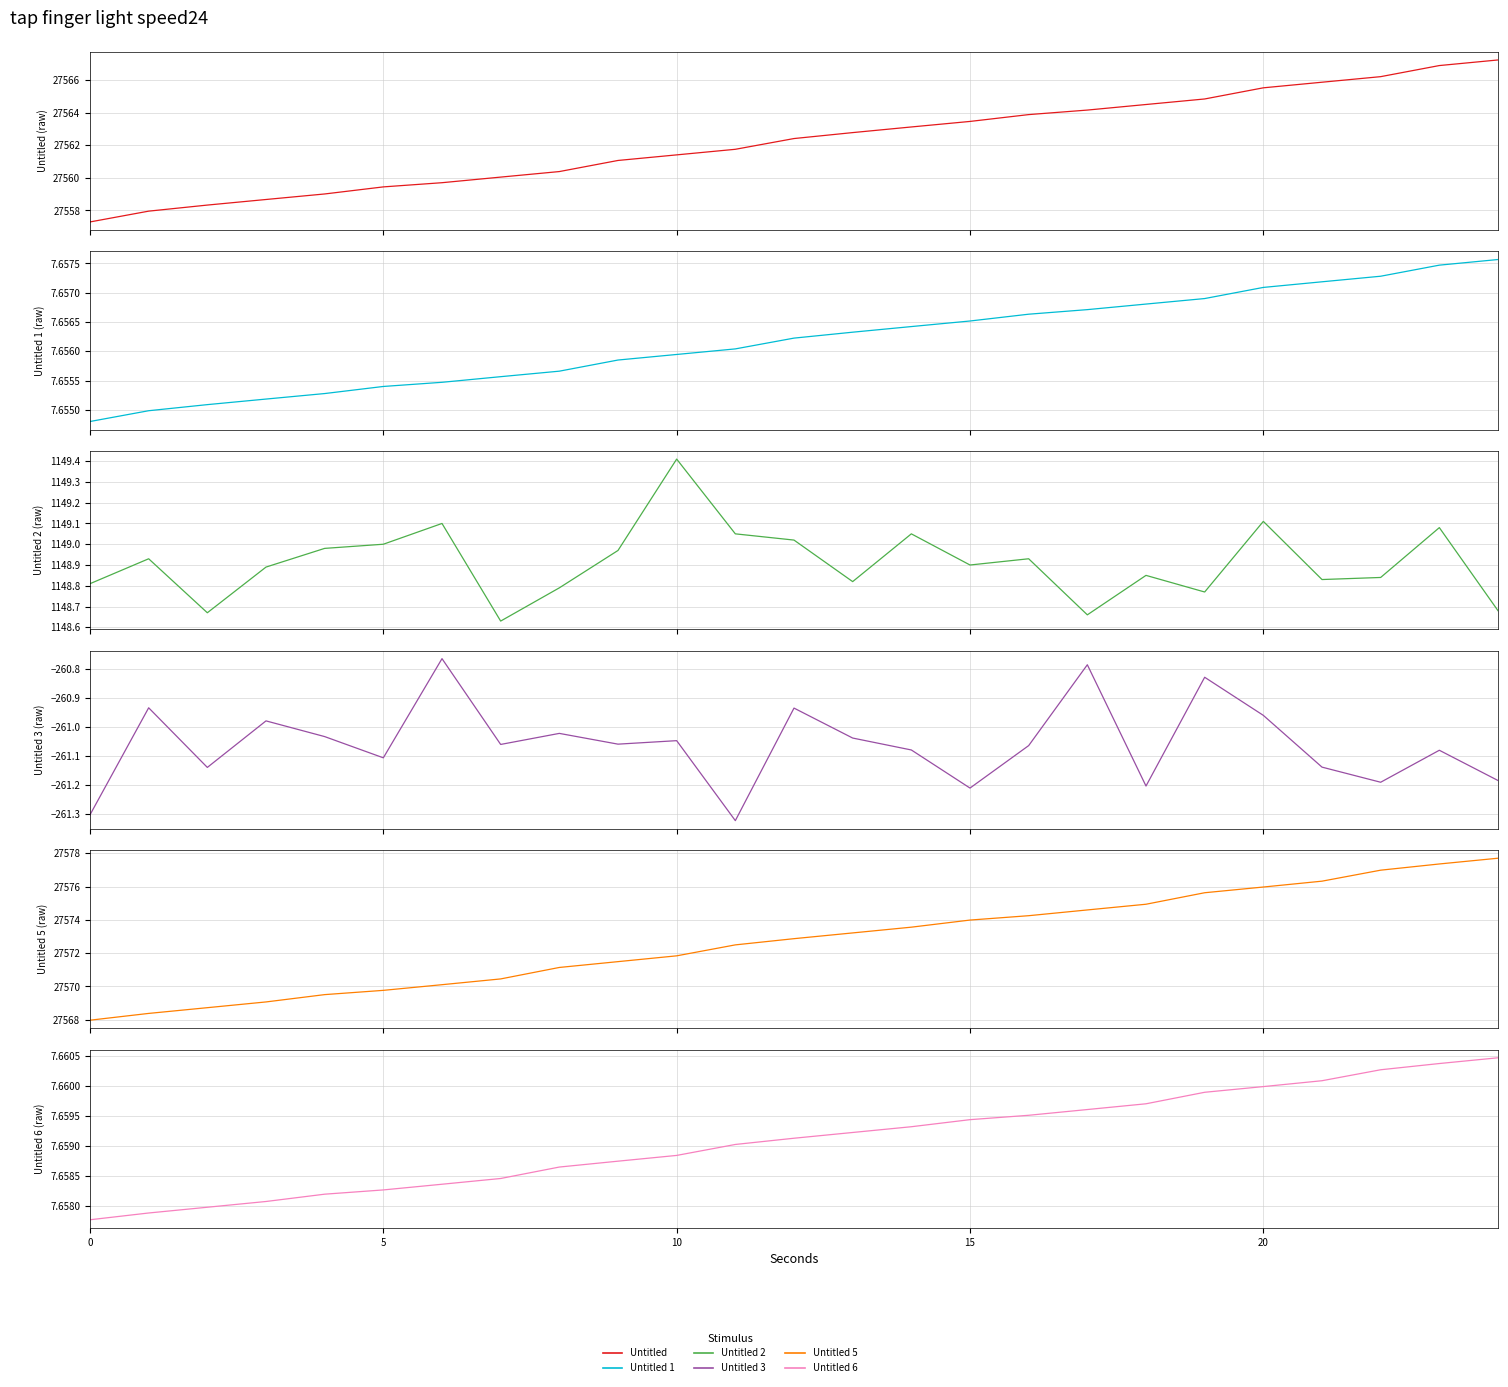

True or false: Untitled 1 has a value of 7.7 at 22.

True